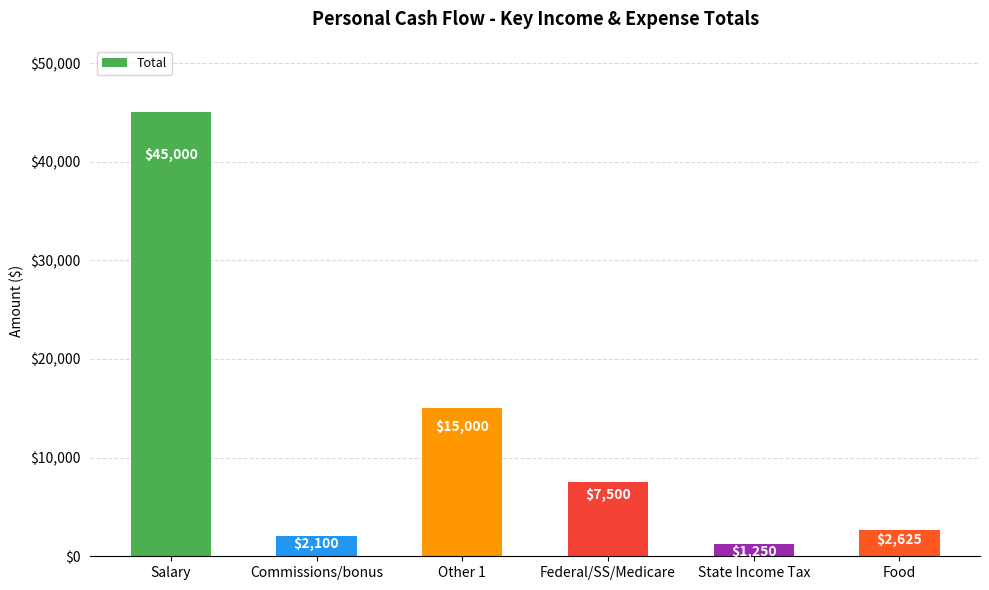

Approximately how many times larger is the value at Other 1 compared to State Income Tax?

12.0